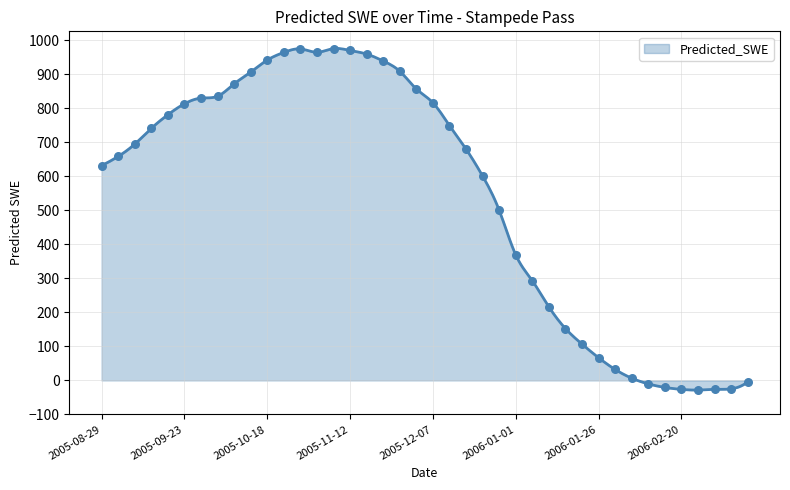

What is the change in value from 2005-08-29 to 2005-12-17?

+48.6